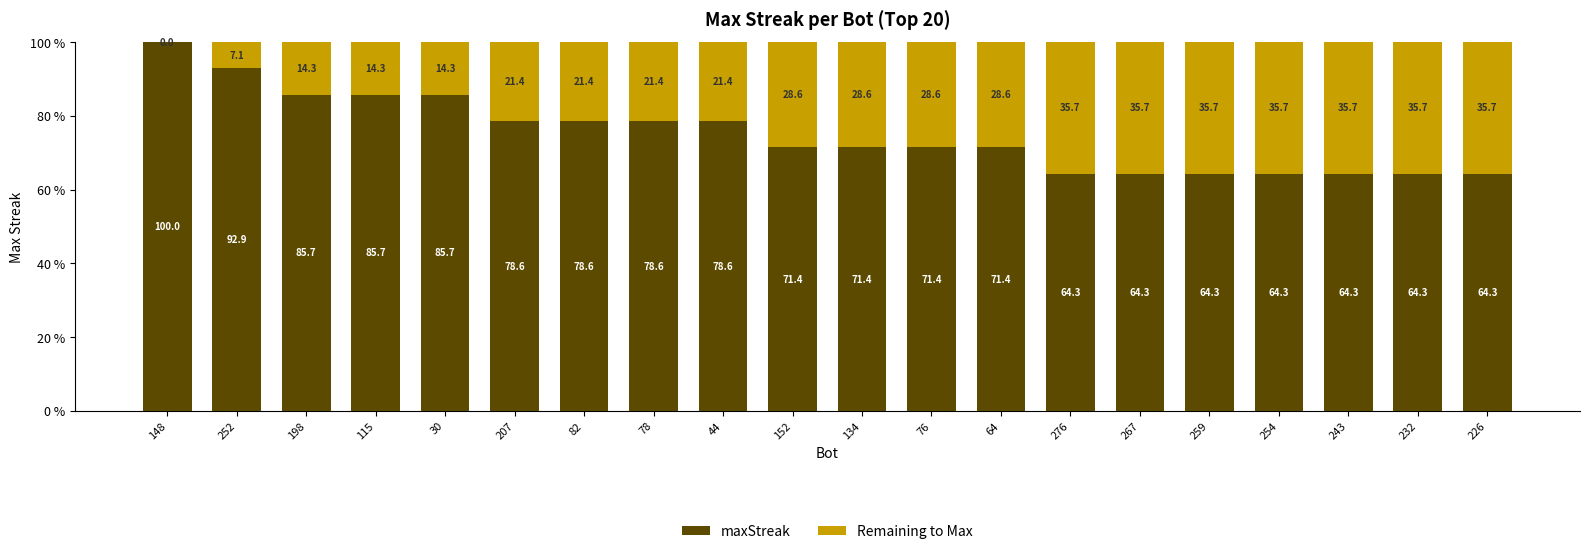

What are all the series names shown in the legend?

maxStreak, Remaining to Max